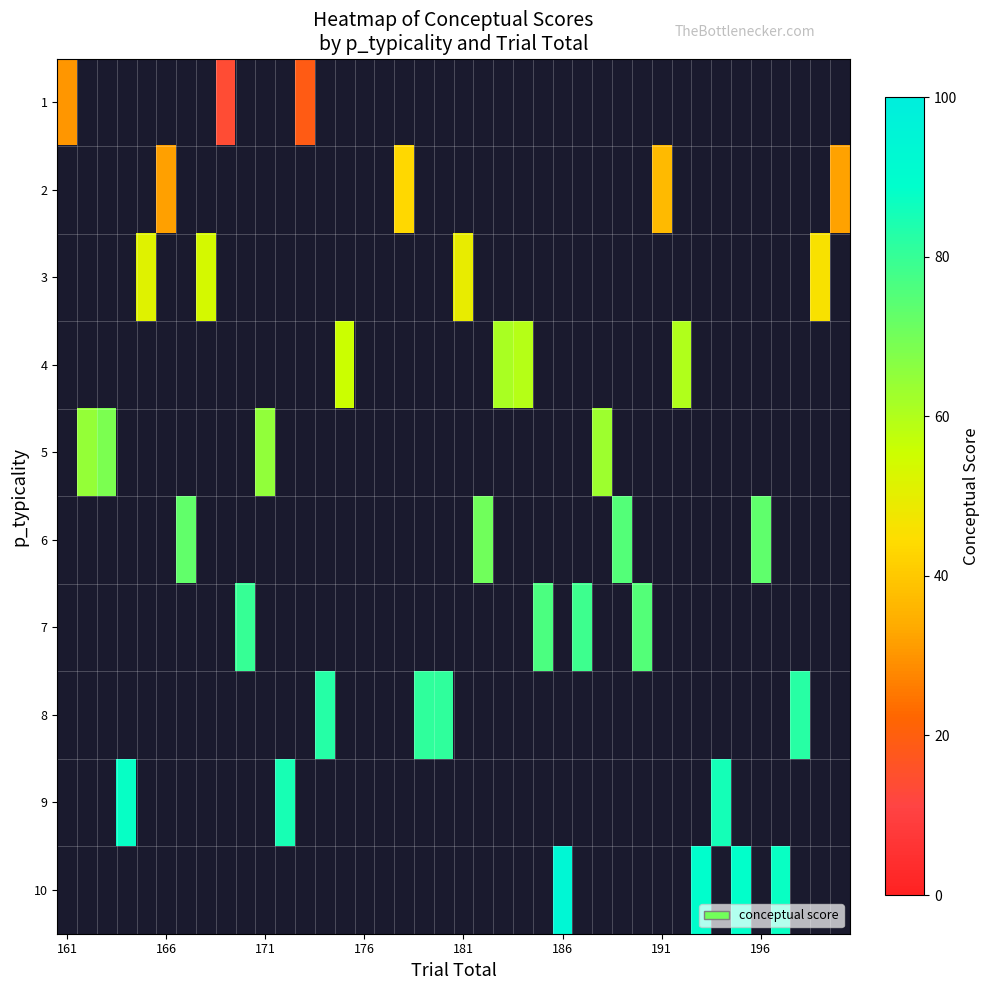

Is the value of 3 at 171 greater than the value of 5 at 161?

No